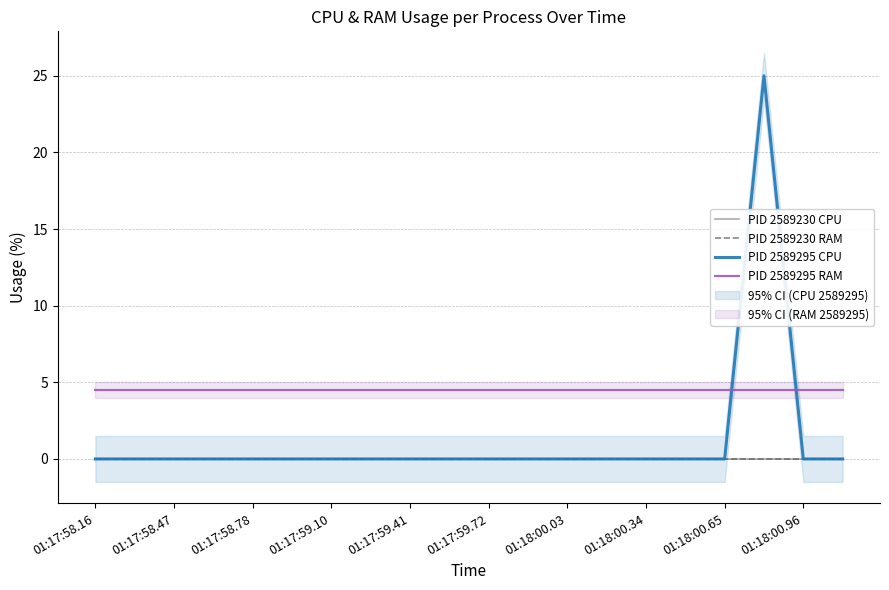

Which category has the highest value in the PID 2589295 RAM series?

01:17:58.16